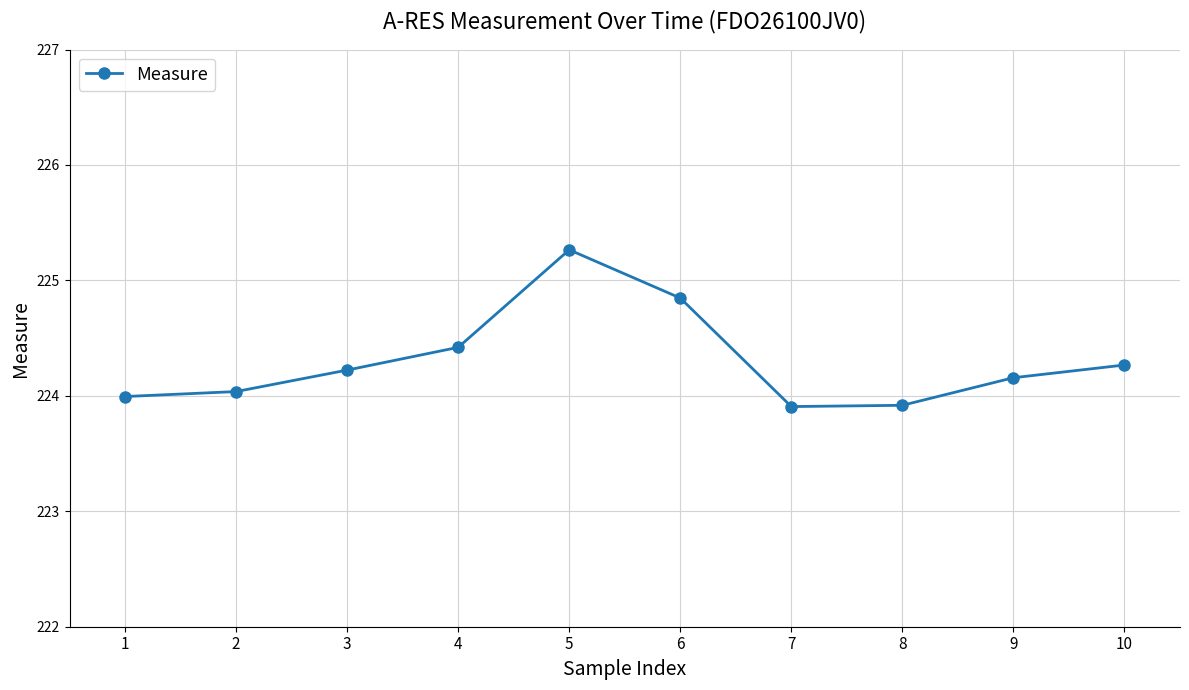

What is the sum of all values?

2243.0